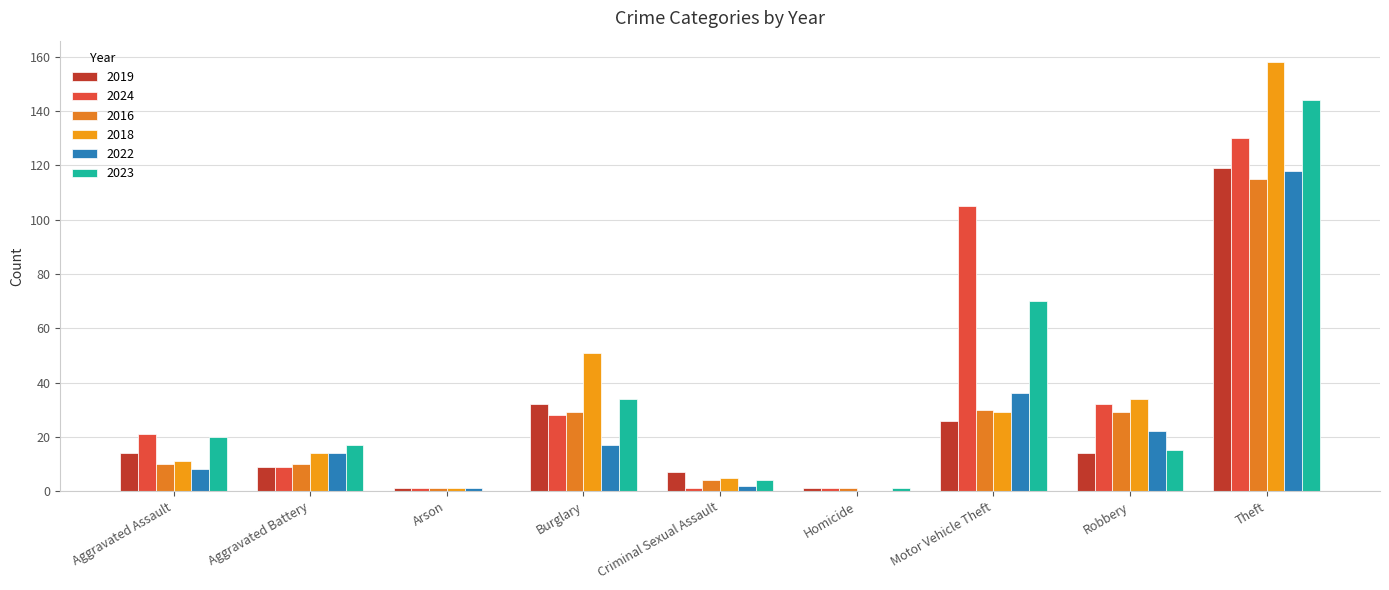

What are all the series names shown in the legend?

2019, 2024, 2016, 2018, 2022, 2023